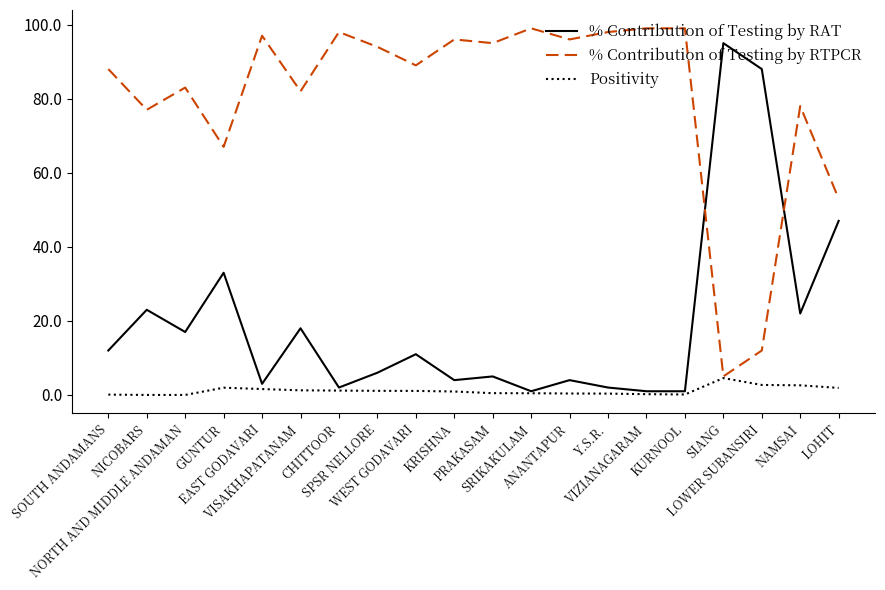

After their last crossing, which series has the higher values: % Contribution of Testing by RAT or % Contribution of Testing by RTPCR?

% Contribution of Testing by RTPCR